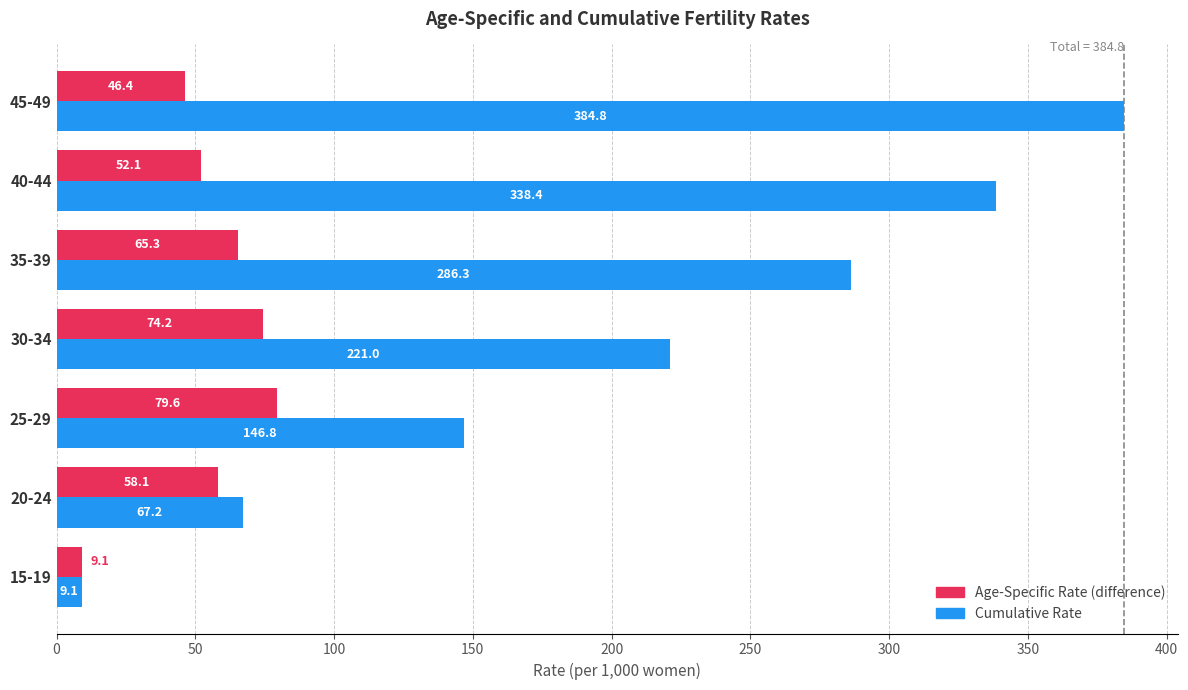

List the labels in order of Age-Specific Rate (difference) value, smallest first.

15-19, 45-49, 40-44, 20-24, 35-39, 30-34, 25-29